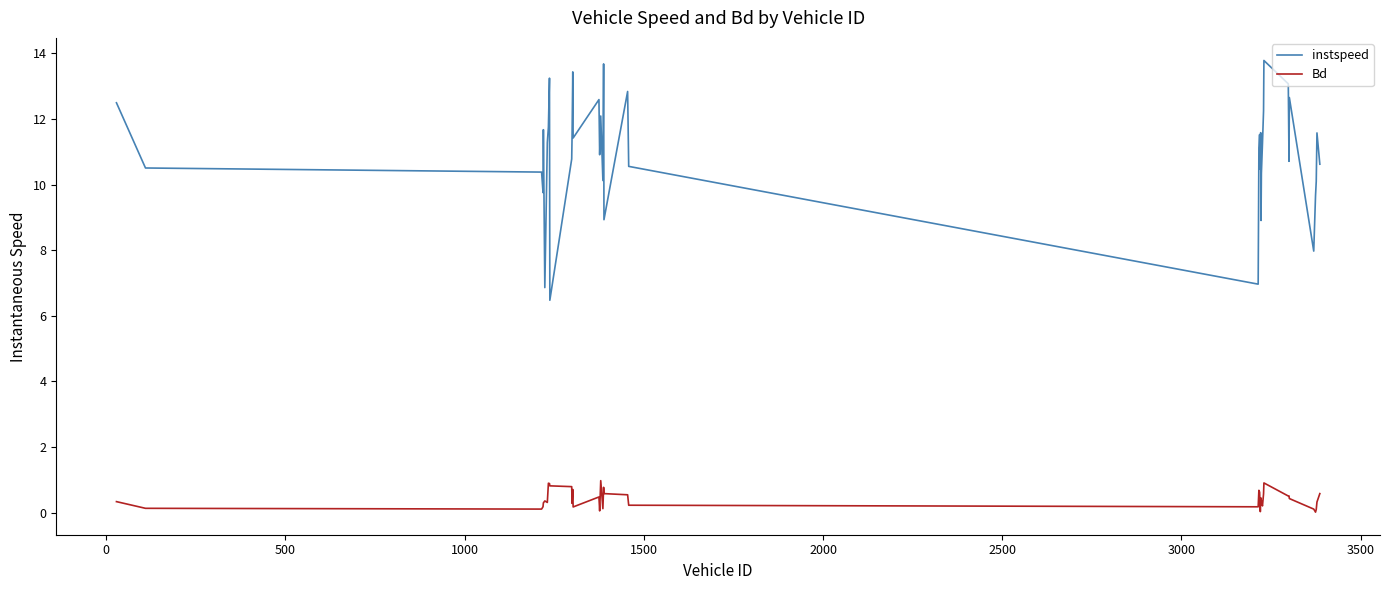

Which series has the largest total across all categories?

instspeed